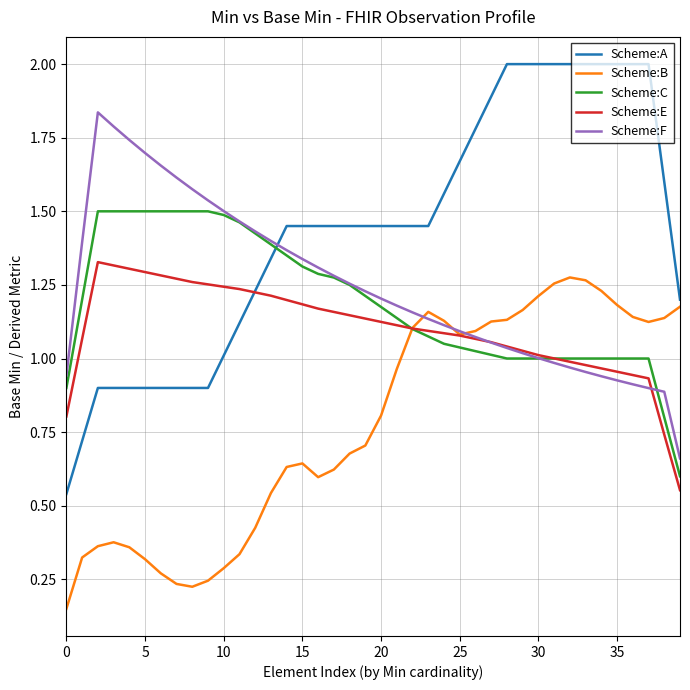

How many times do Scheme:A and Scheme:C cross each other?

1